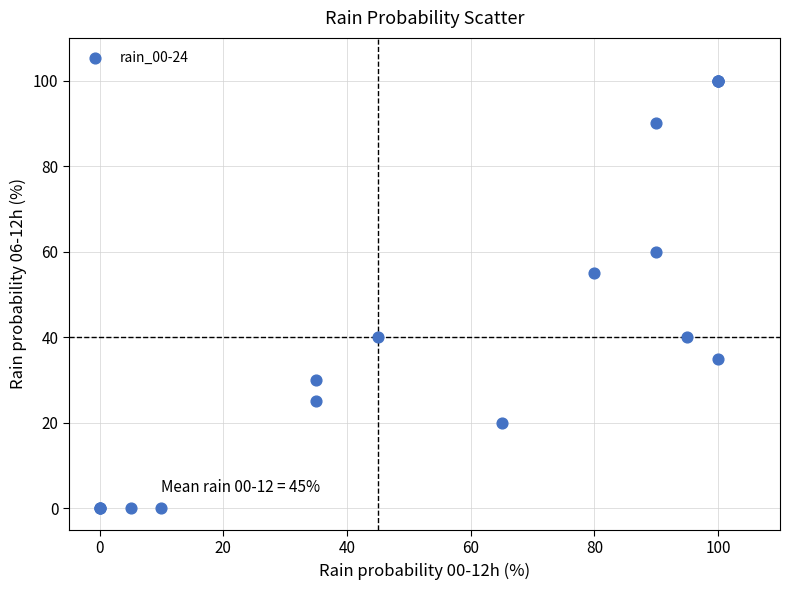

What Y value in the scatter plot is closest to 50?

55